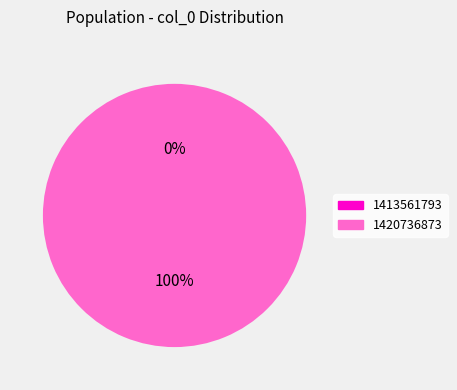

To the nearest percent, what is the difference between the largest and smallest slice percentages?

100%